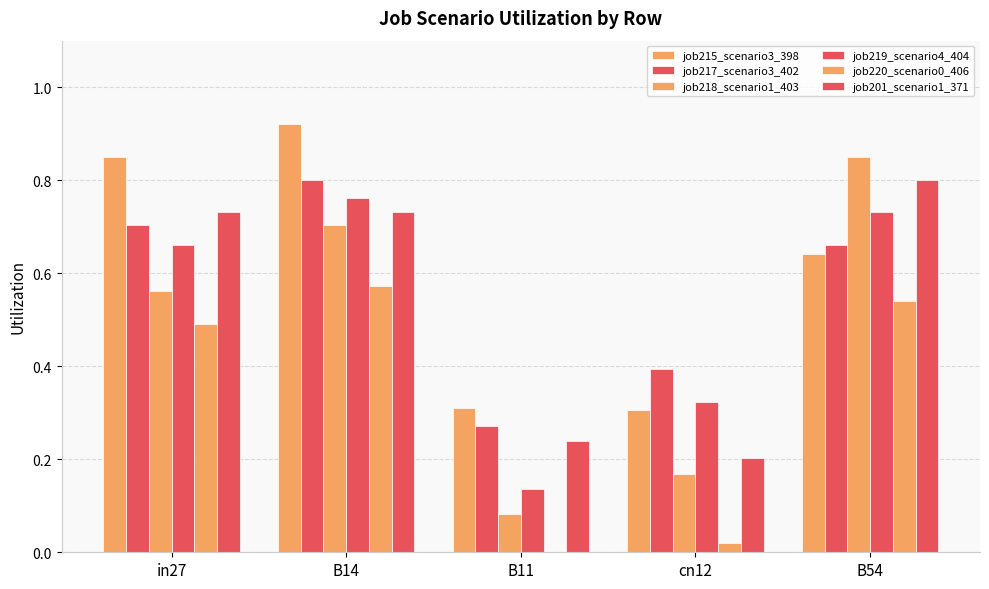

Is the value of job201_scenario1_371 at B54 greater than the value of job220_scenario0_406 at B11?

Yes